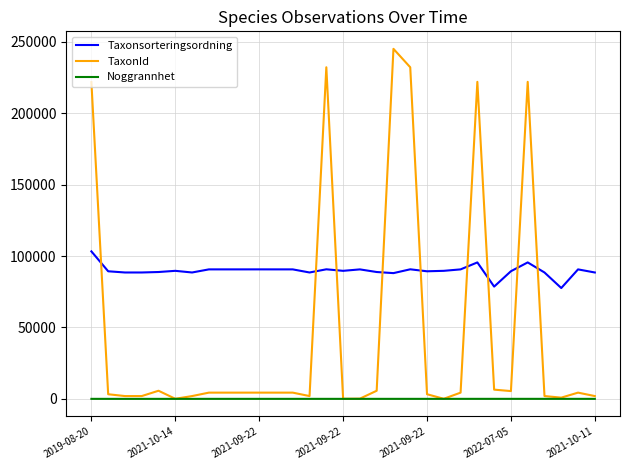

Which series has the largest total across all categories?

Taxonsorteringsordning